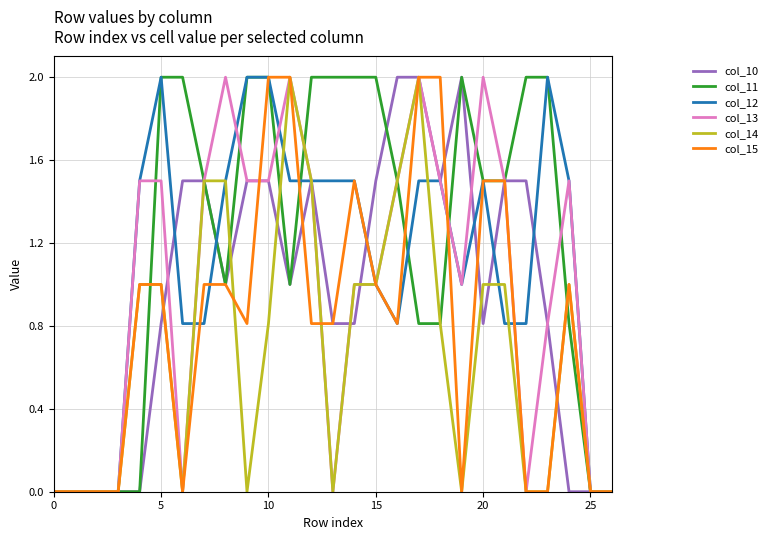

What is the maximum value for col_13?

2.0